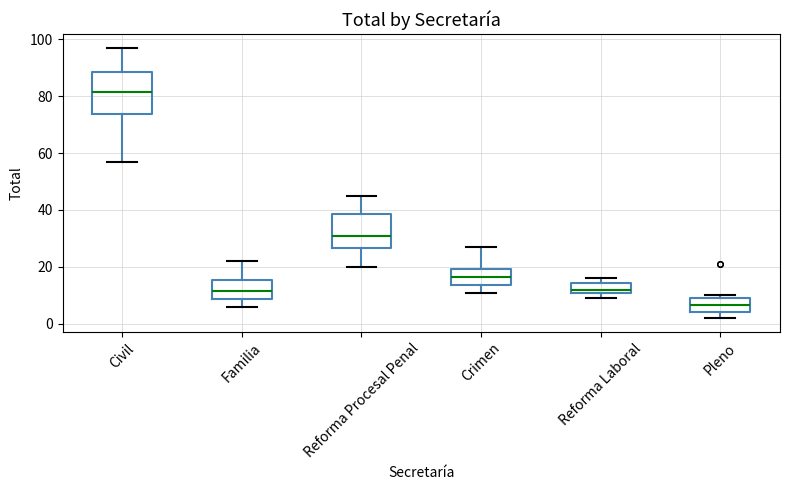

Where is the upper edge of the box for Civil on the y-axis? The values are not printed on the chart, so give them approximately, as read against the axis.

88